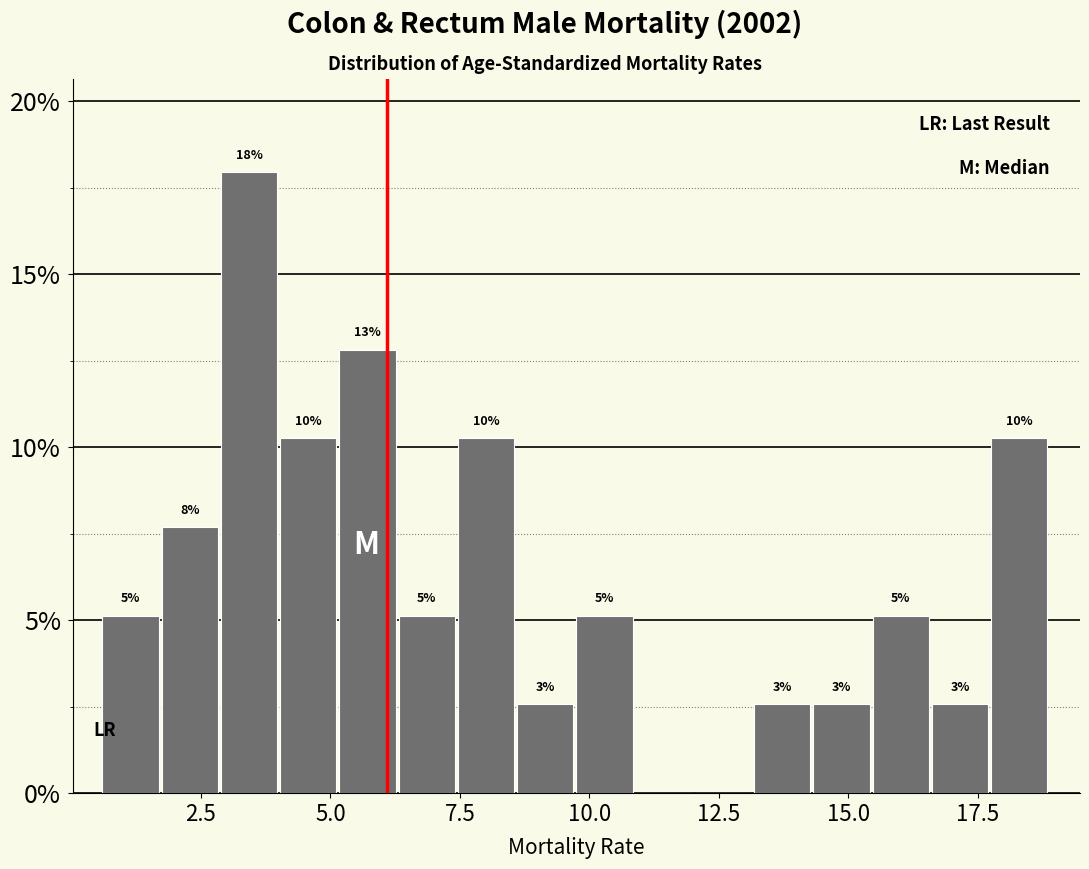

Around what value on the x-axis is the tallest bar? Give the approximate position of its centre, as read against the axis.

3.5